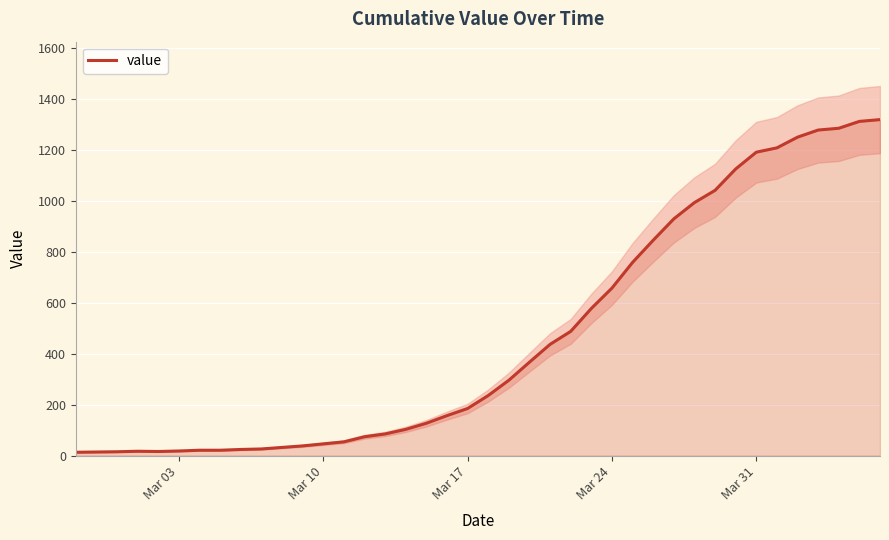

What is the smallest value displayed?

13